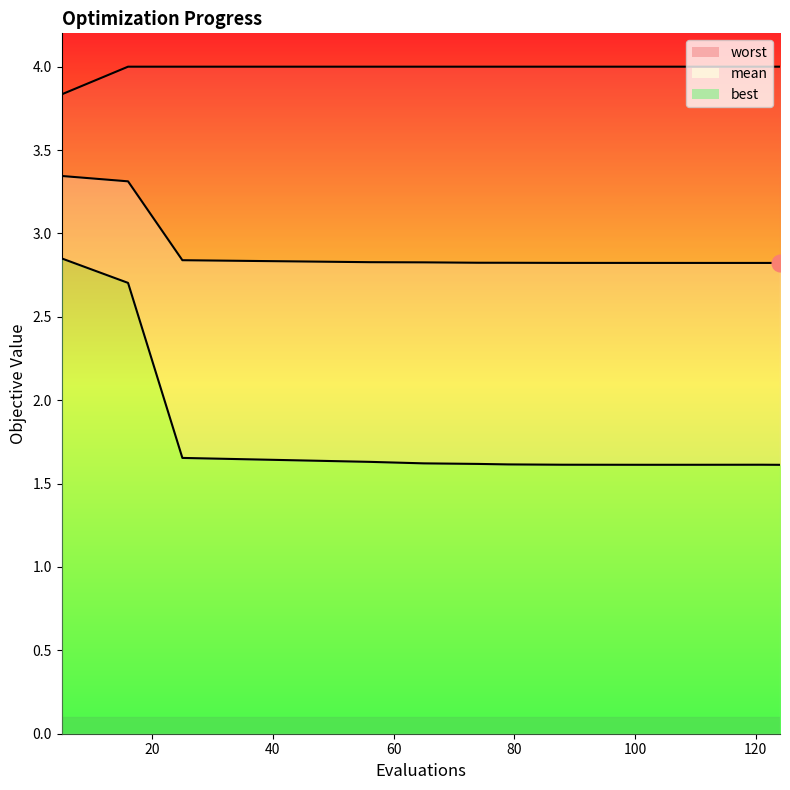

Is this an area chart (filled region under the line)?

No